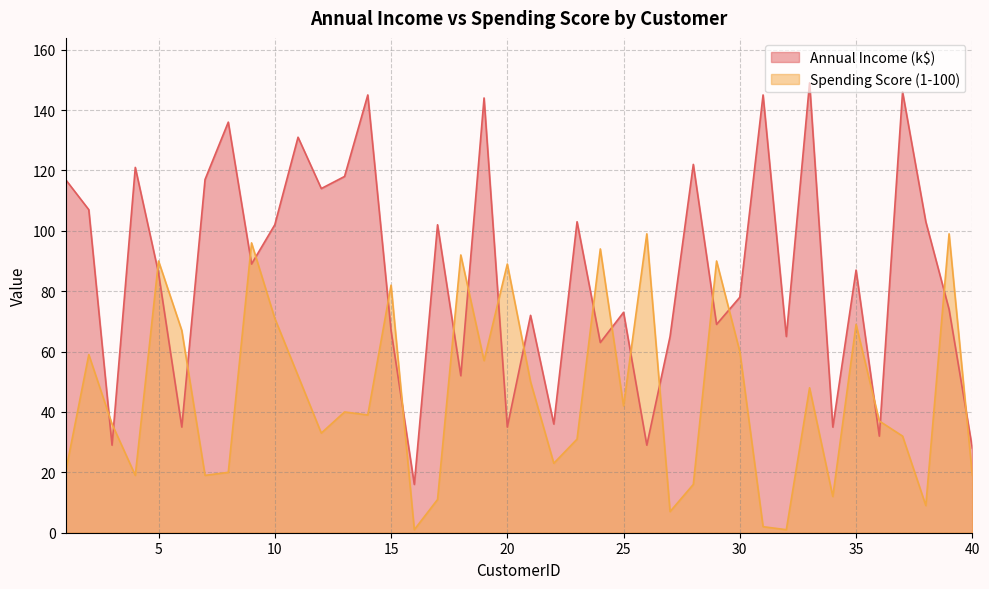

How many times do Spending Score (1-100) and Annual Income (k$) cross each other?

22